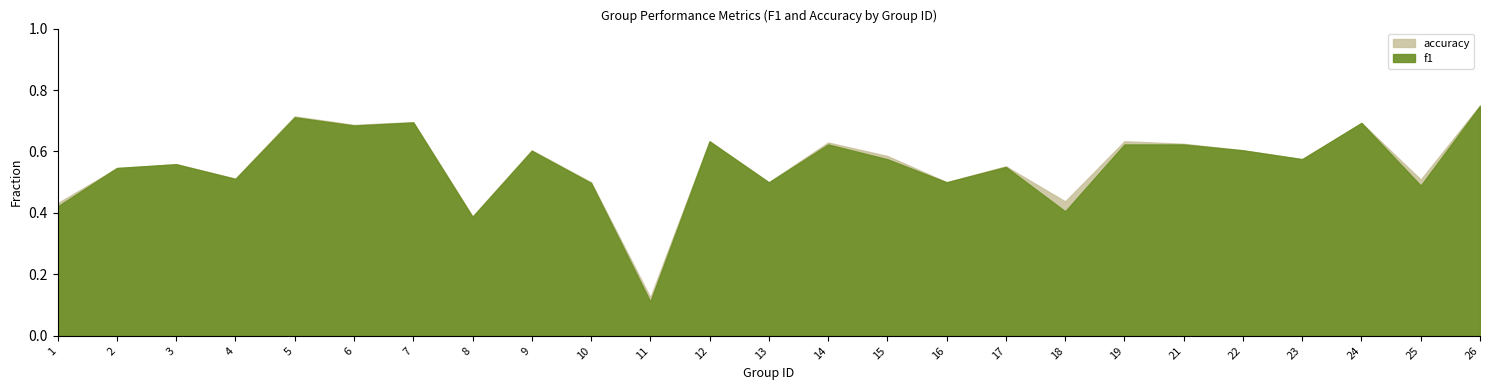

At which category does f1 reach its first local valley?

4